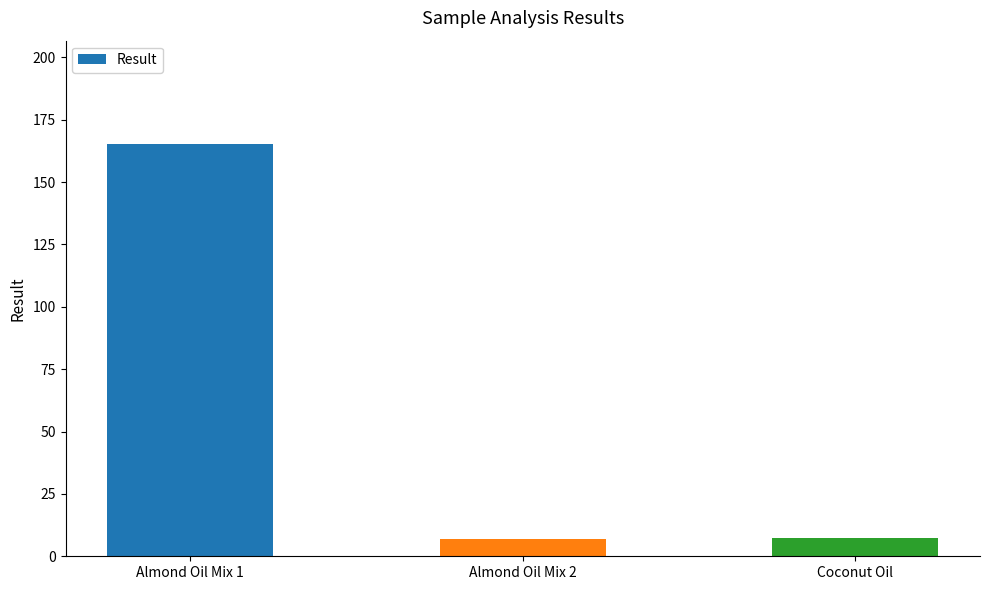

What is the approximate value at Coconut Oil?

7.2